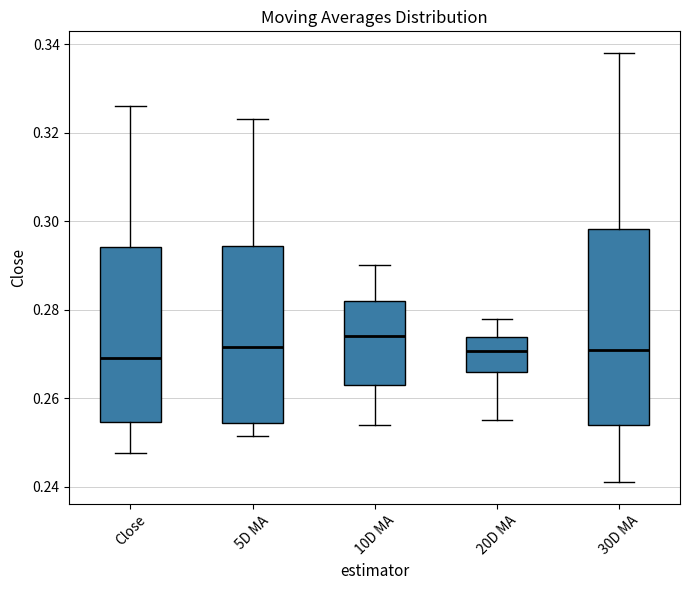

Reading left to right, transcribe this box plot: for each box, give where its median line is, the range the box spans, and where its two whiskers end, as read against the y-axis. The values are not printed on the chart, so give them approximately, as read against the axis.

Close: median 0.270, box 0.254 to 0.294, whiskers 0.248 to 0.326
5D MA: median 0.272, box 0.254 to 0.294, whiskers 0.252 to 0.324
10D MA: median 0.274, box 0.262 to 0.282, whiskers 0.254 to 0.290
20D MA: median 0.270, box 0.266 to 0.274, whiskers 0.256 to 0.278
30D MA: median 0.270, box 0.254 to 0.298, whiskers 0.242 to 0.338